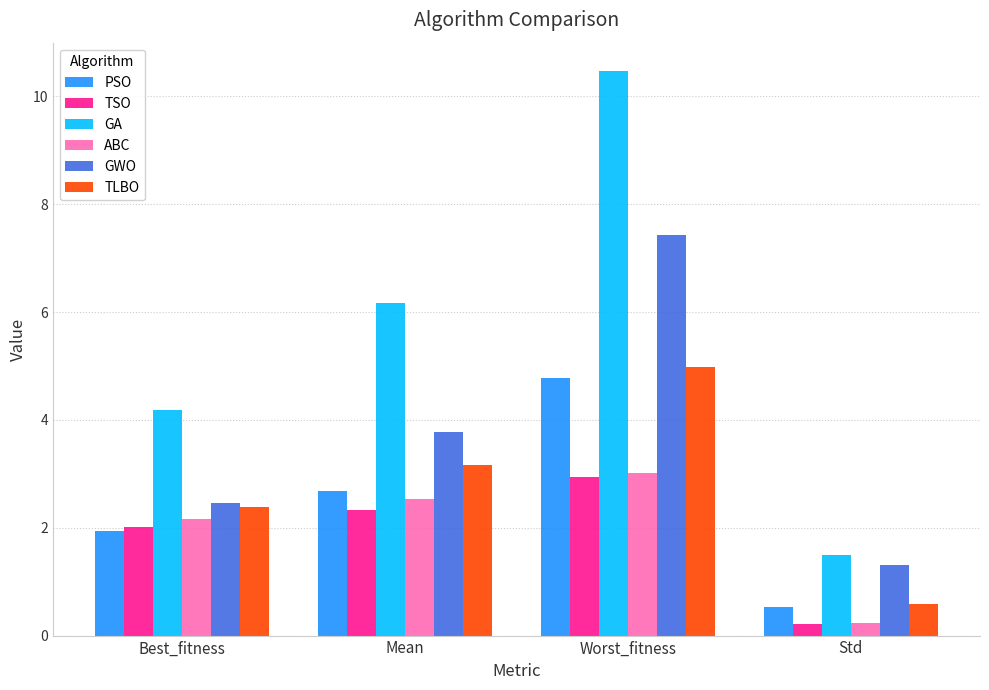

What is the difference between the highest and lowest values at Mean?

3.8